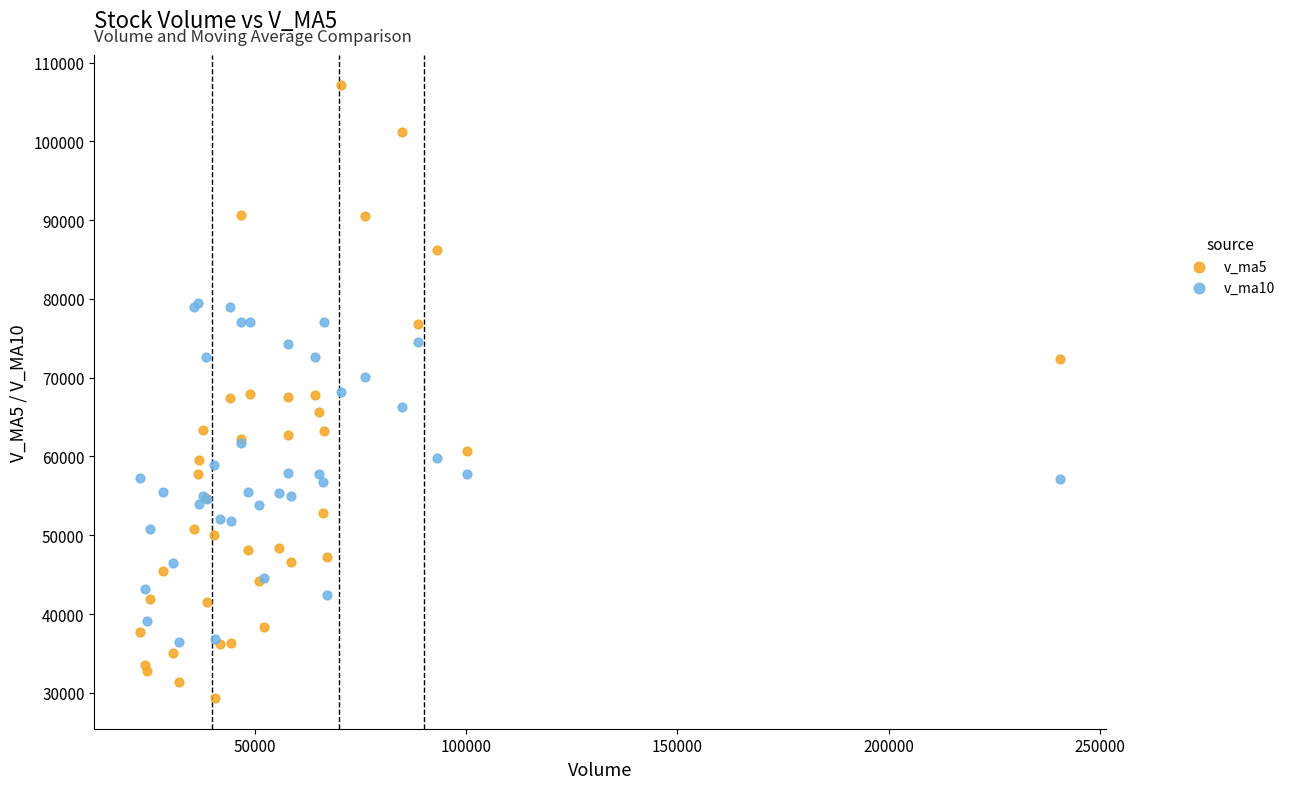

Which series reaches the maximum Y coordinate?

v_ma5